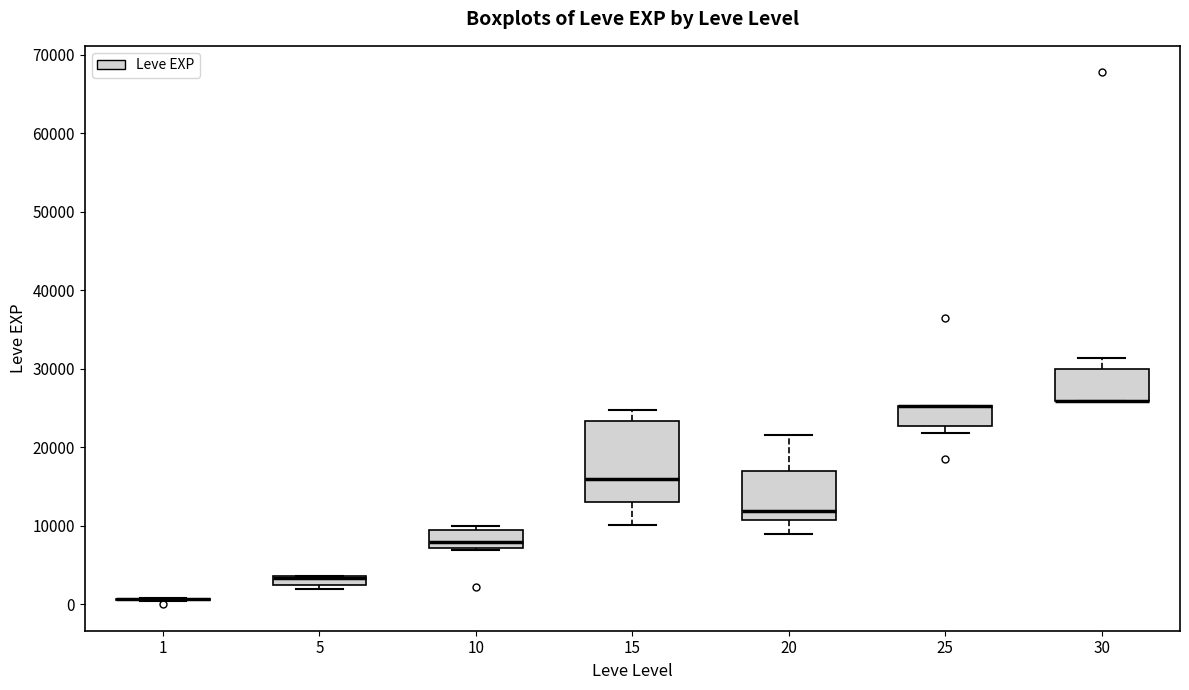

Comparing the boxes themselves (not the whiskers), which one is the tallest?

15